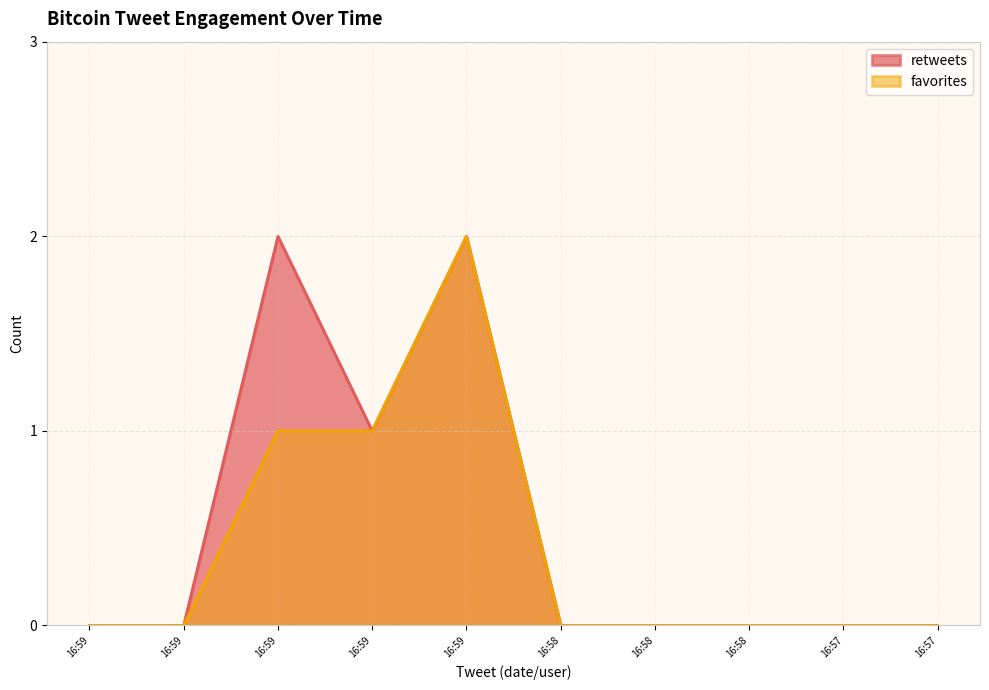

What is the total value across all series at 2017-01-03 16:59 (mamoru_io)?

3